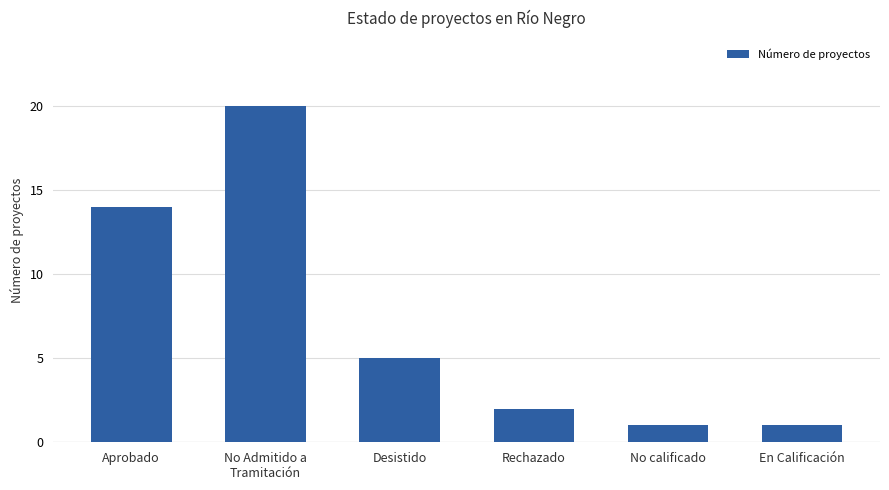

Between Aprobado and En Calificación, which is larger?

Aprobado